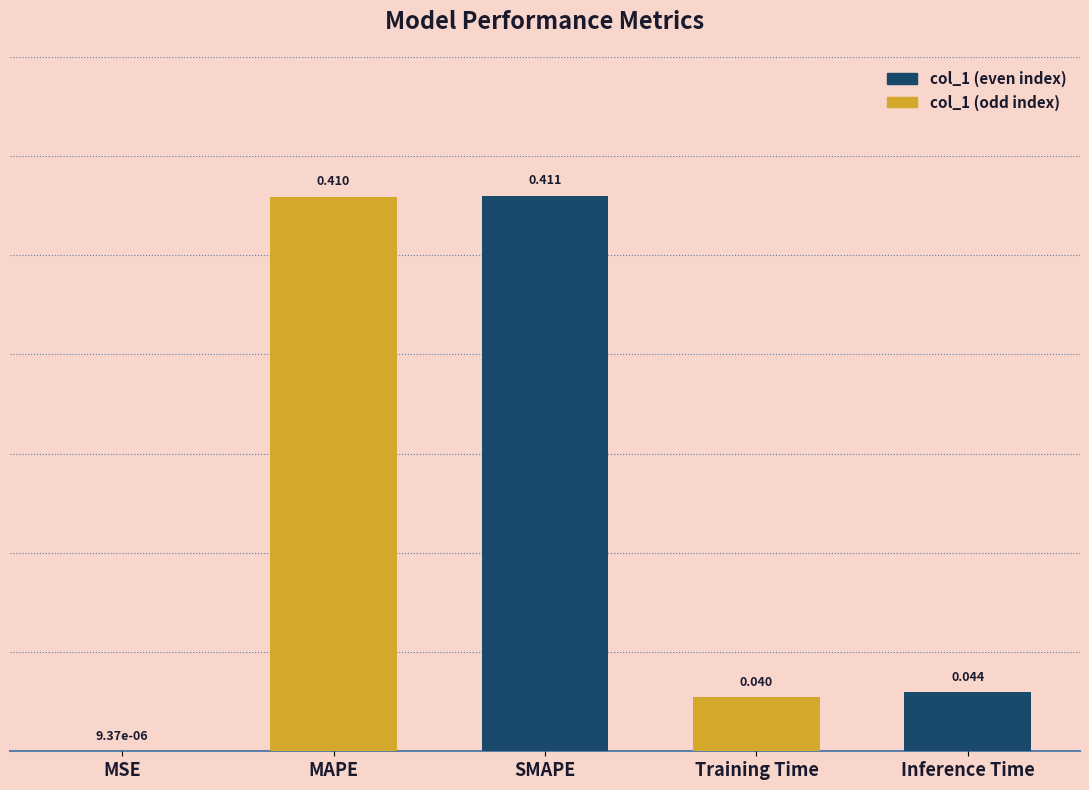

Which has a higher value, Training Time or SMAPE?

SMAPE